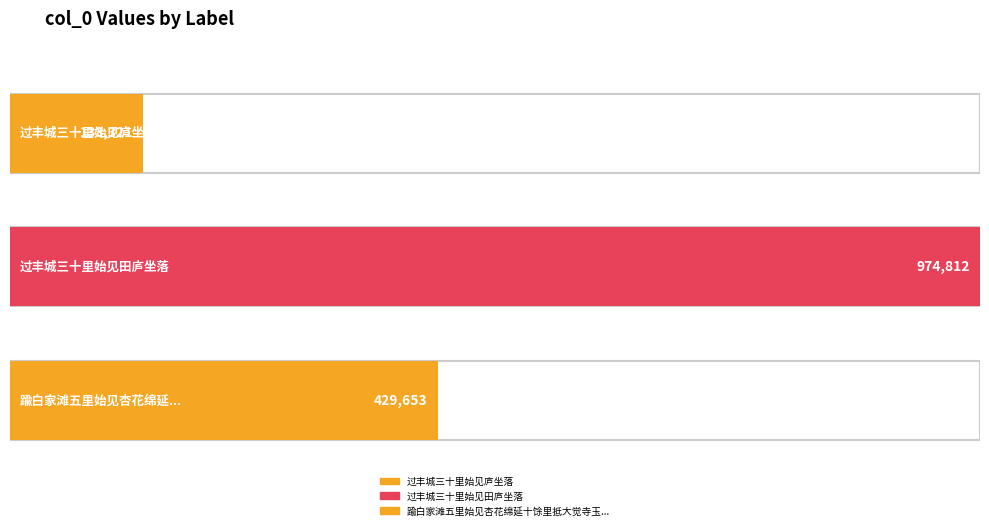

Are the bars horizontal?

Yes